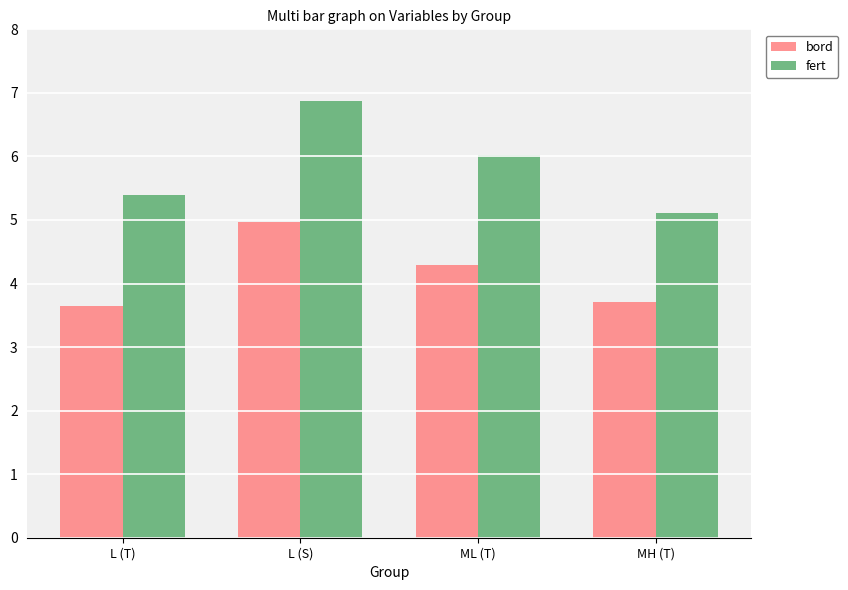

Which label corresponds to the largest value in the chart?

L (S)